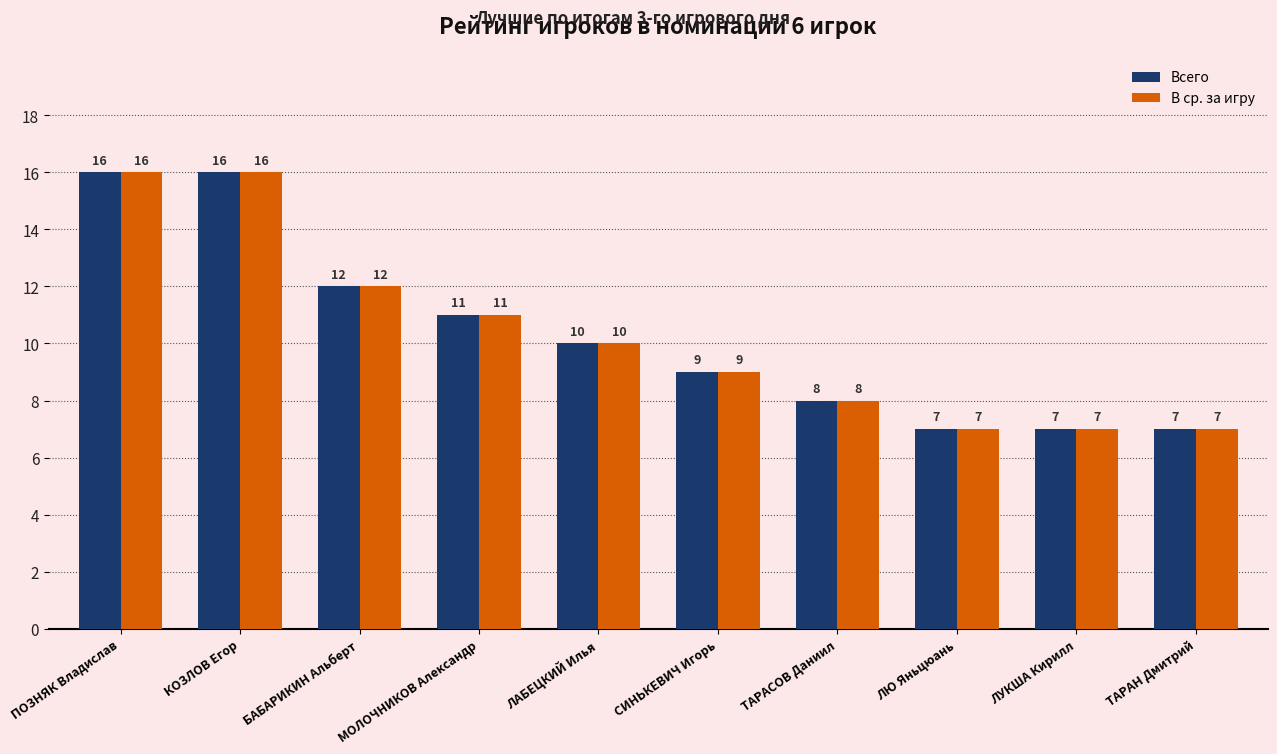

True or false: В ср. за игру has a value of 7 at ЛЮ Яньцюань.

True